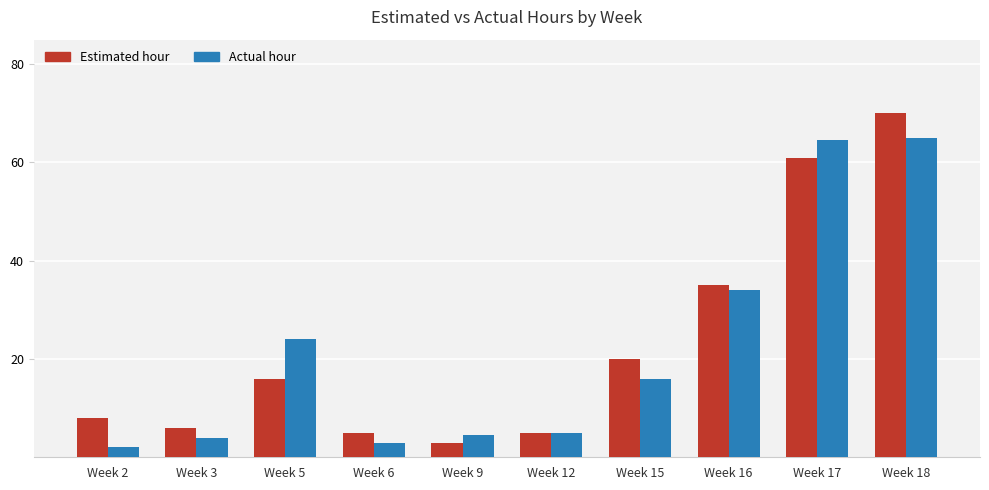

What are all the series names shown in the legend?

Estimated hour, Actual hour